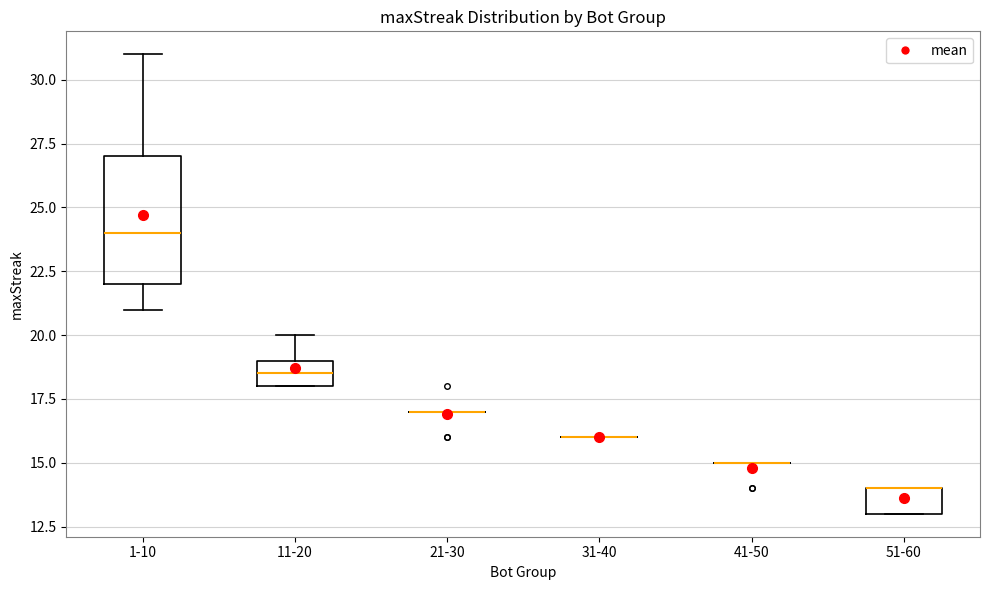

Where does the upper whisker of the box for 11-20 end on the y-axis? The values are not printed on the chart, so give them approximately, as read against the axis.

20.0